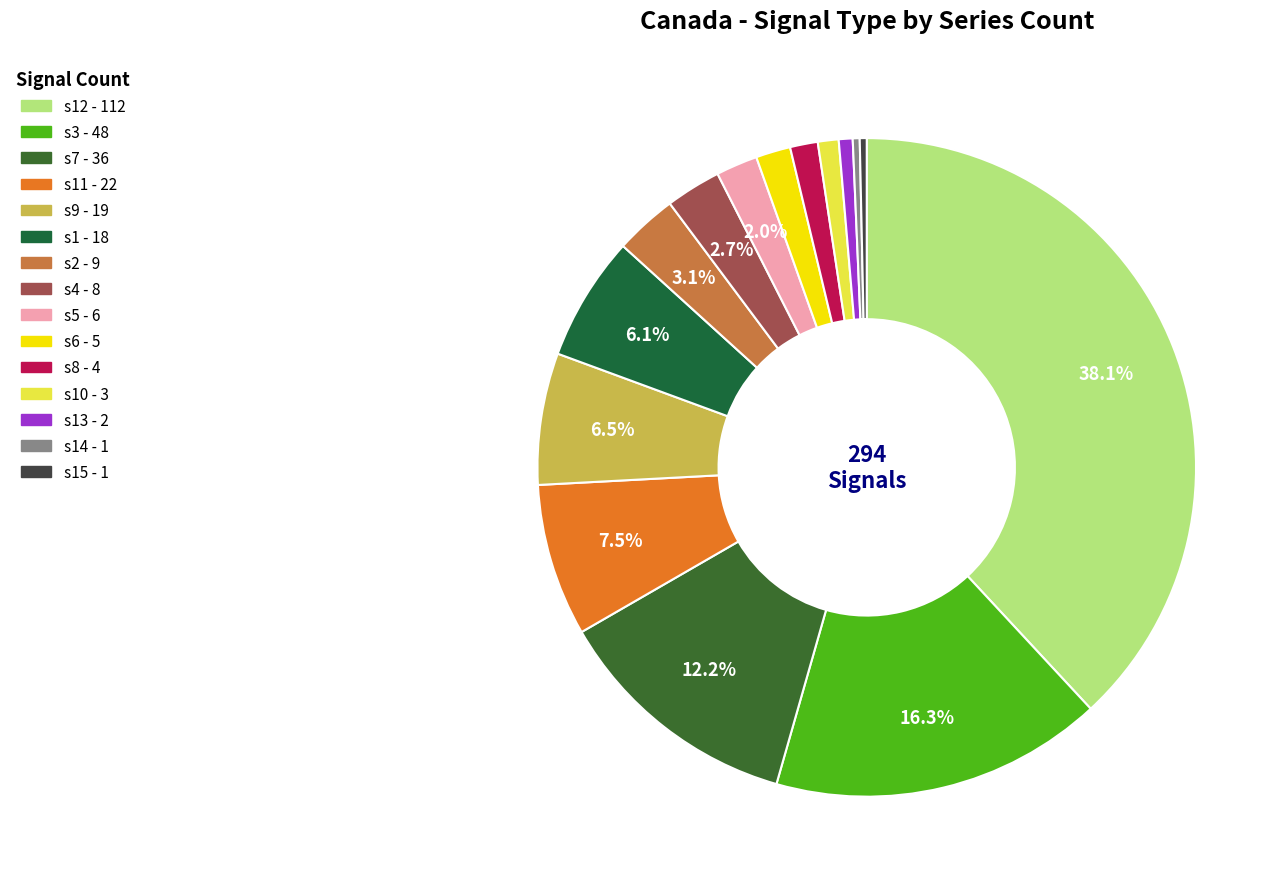

Which category has the biggest portion of the pie?

s12